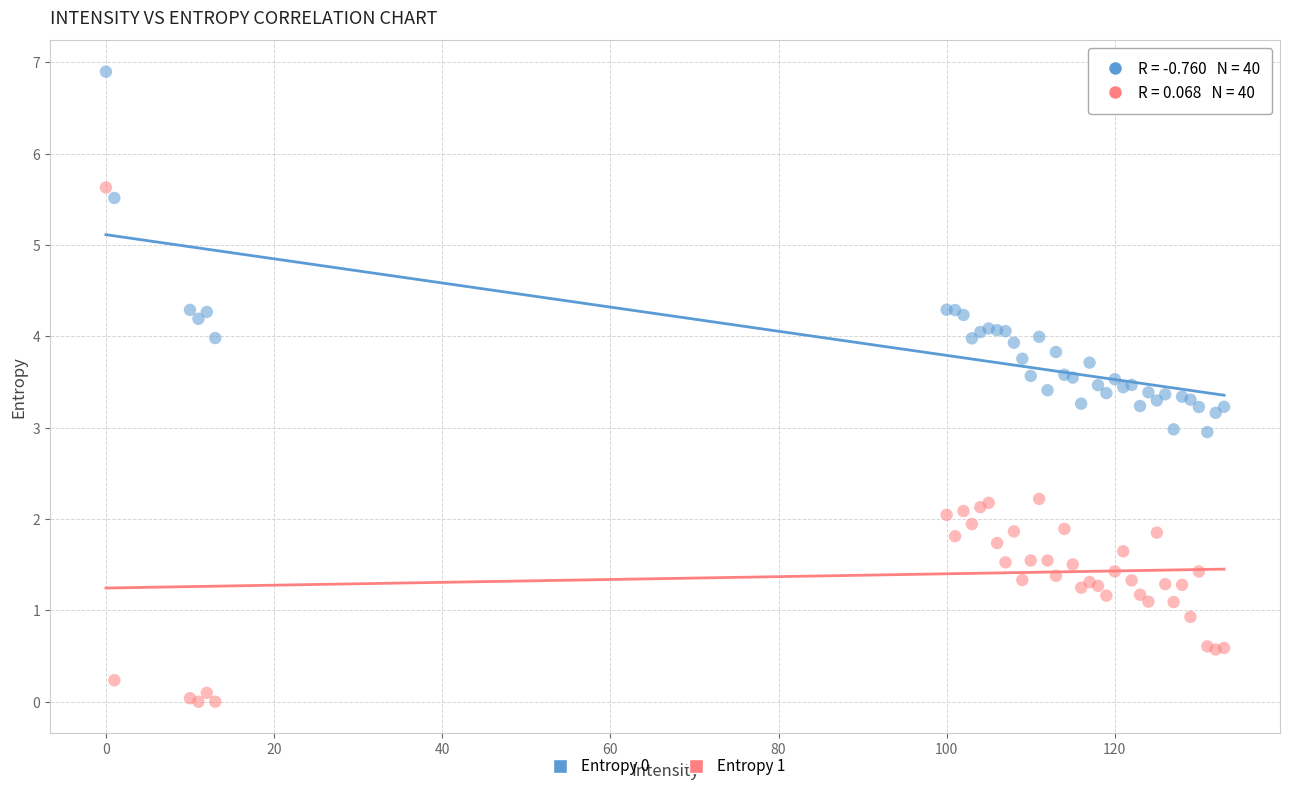

Which series contains the lowest Y value?

Entropy 1